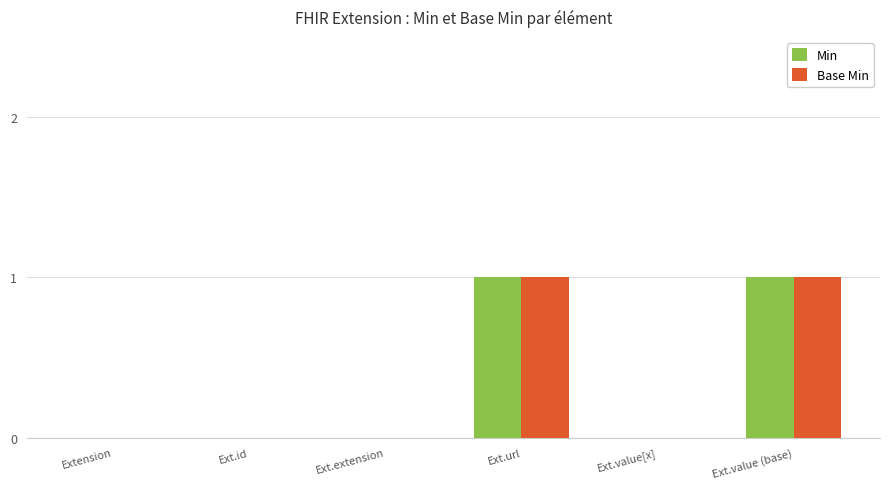

Is the value of Min at Ext.value[x] greater than the value of Base Min at Ext.value (base)?

No